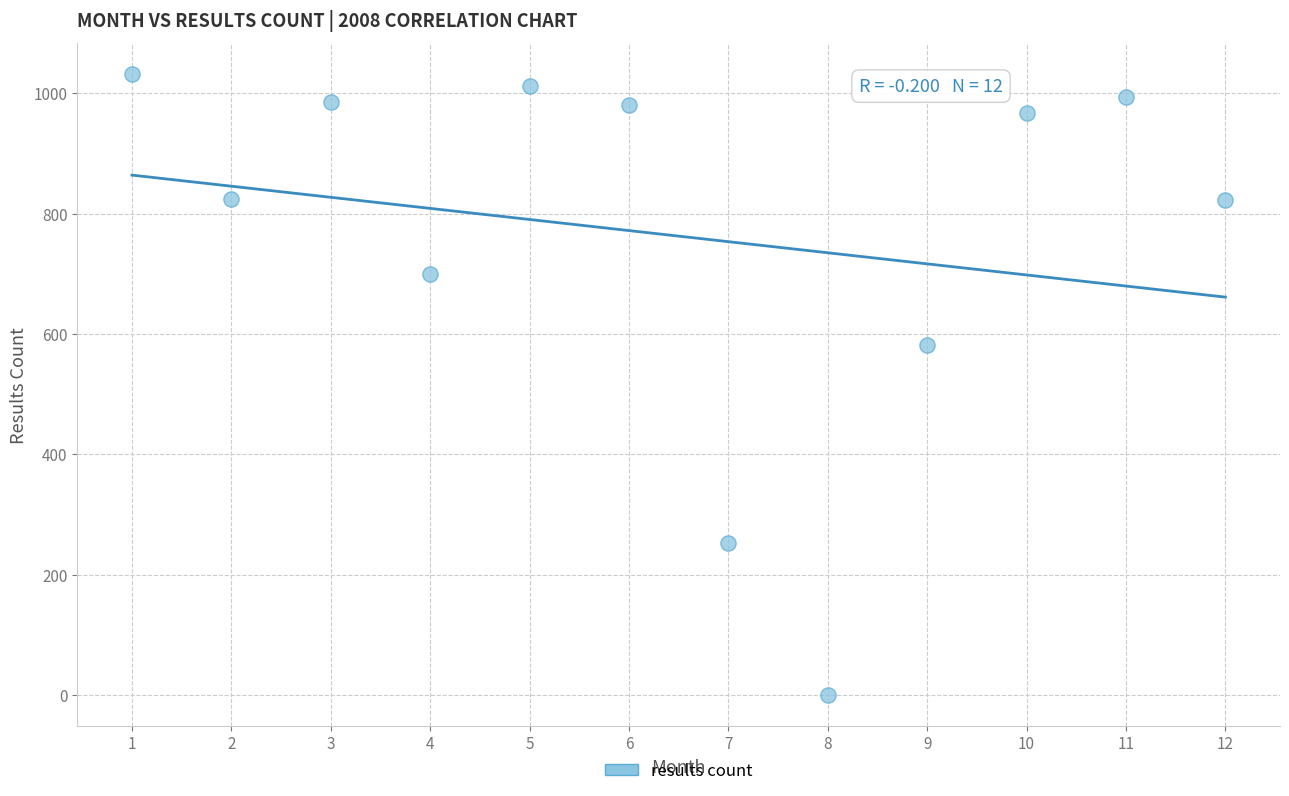

What Y value in the scatter plot is closest to 516?

581